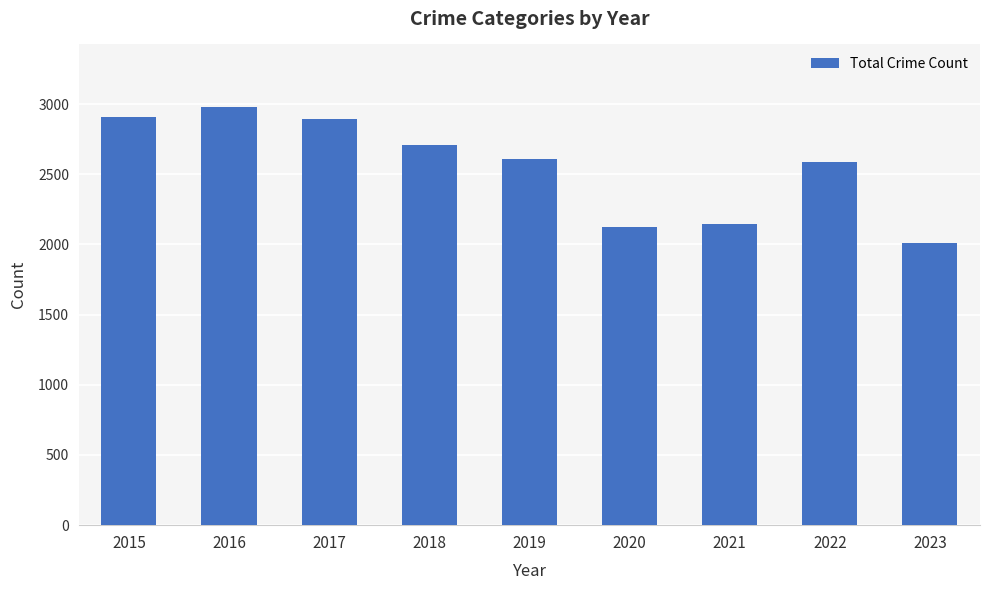

What is the greatest value displayed?

2978